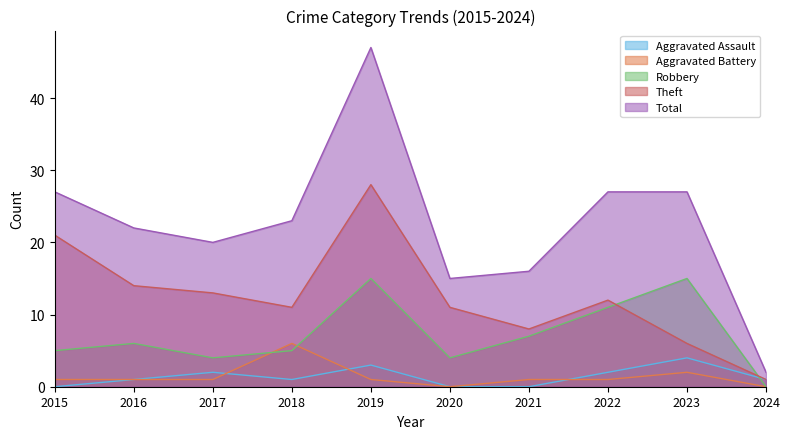

How many values in the Robbery series are below 6?

5